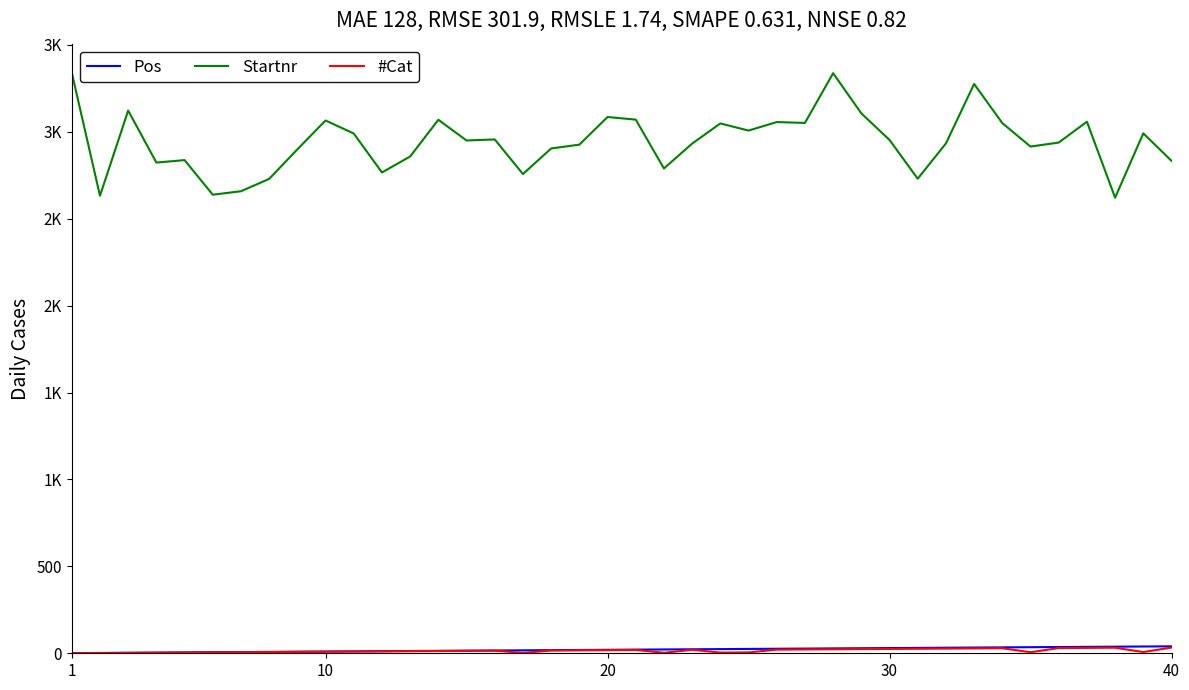

What is the value of the Pos point at the 16th from the left?

16